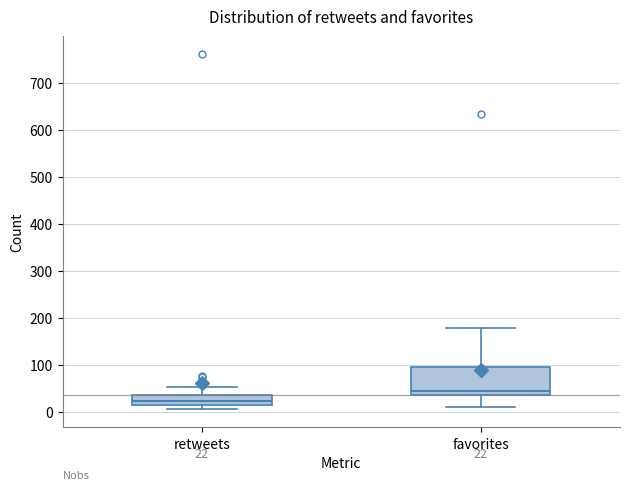

Which box is the tallest, from its lower edge to its upper edge?

favorites